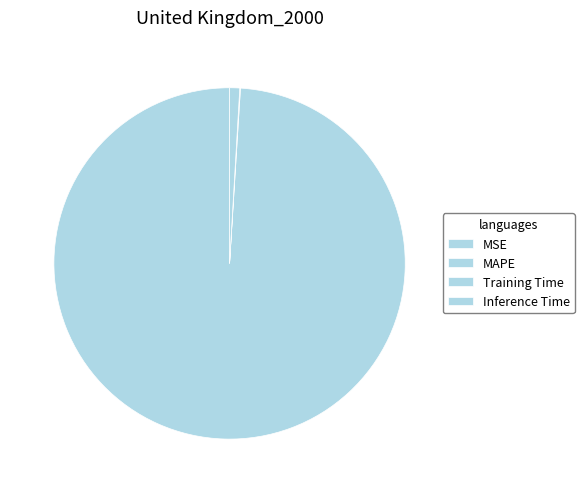

What is the total percentage of Inference Time and MAPE?

99.9%